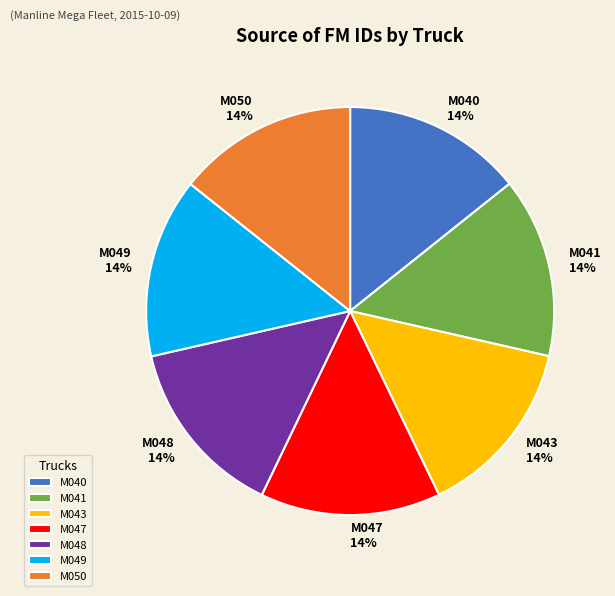

To the nearest percent, what is the average slice percentage?

14%